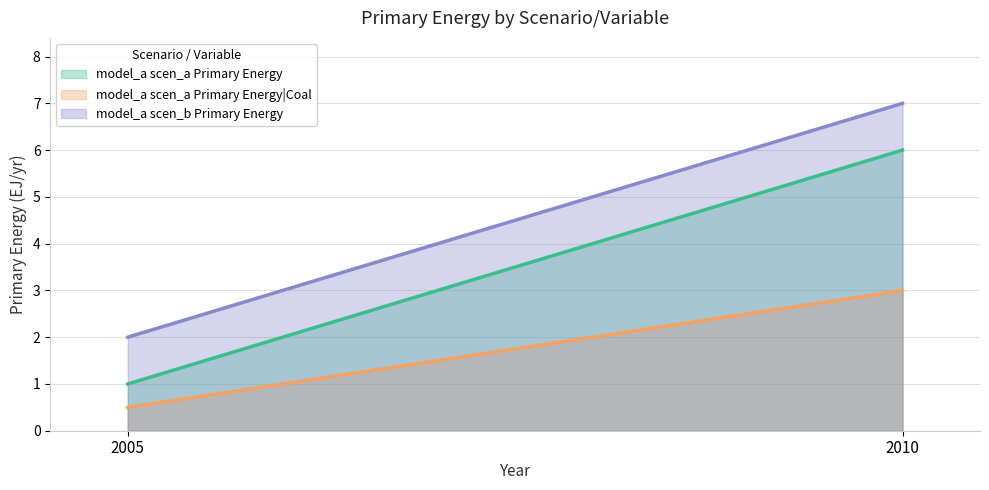

What is the sum of the model_a scen_b Primary Energy values at 2010 and 2005?

9.0